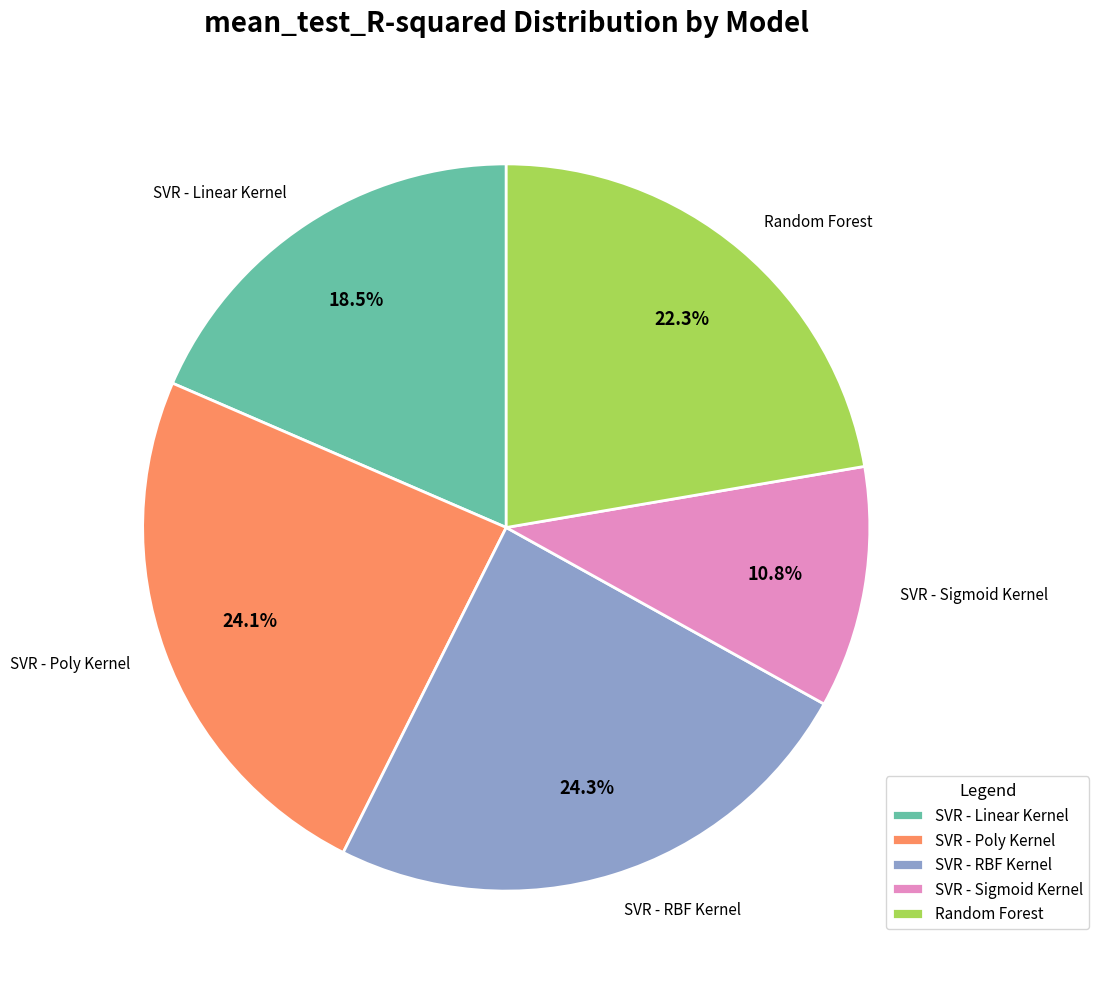

To the nearest percent, what portion does SVR - Sigmoid Kernel represent?

11%